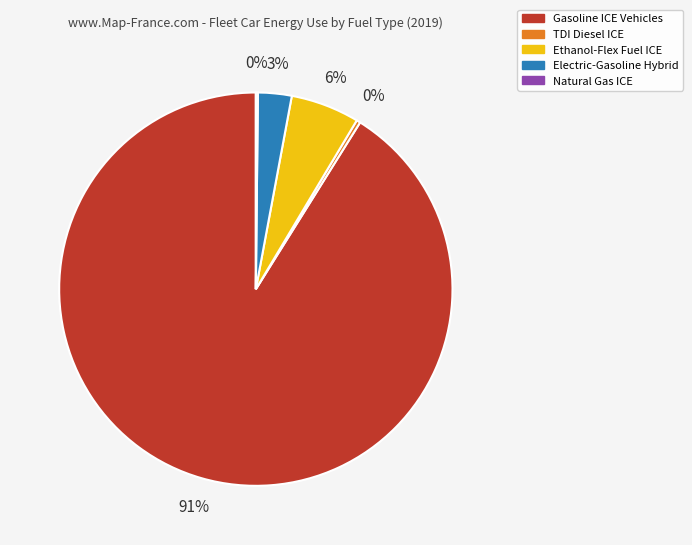

What percentage is the Gasoline ICE Vehicles slice, to the nearest percent?

91%